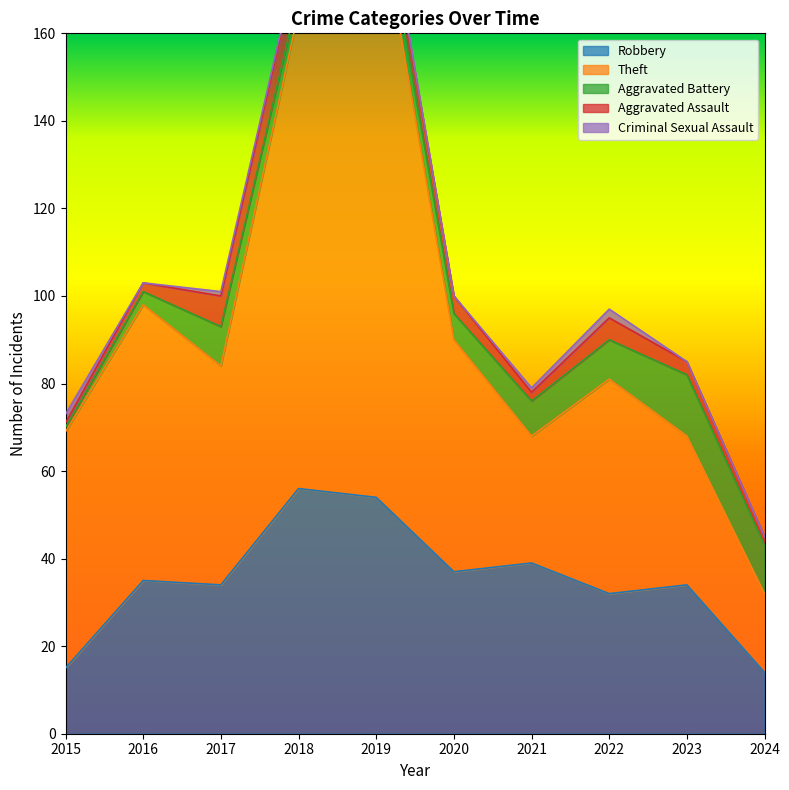

At which label does Aggravated Battery reach its peak?

2023